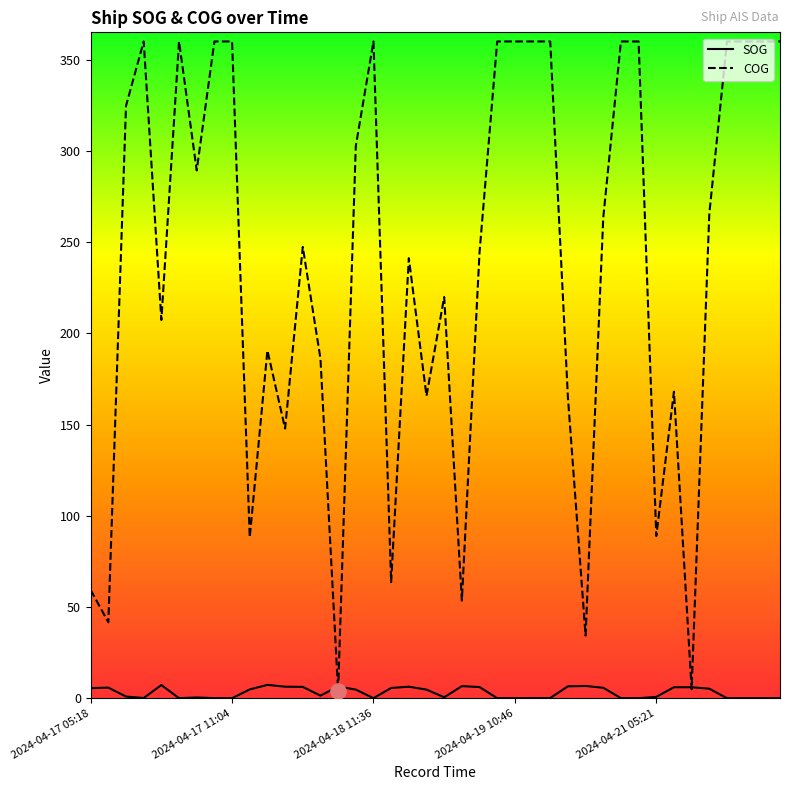

At how many categories does at least one series exceed 224?

23